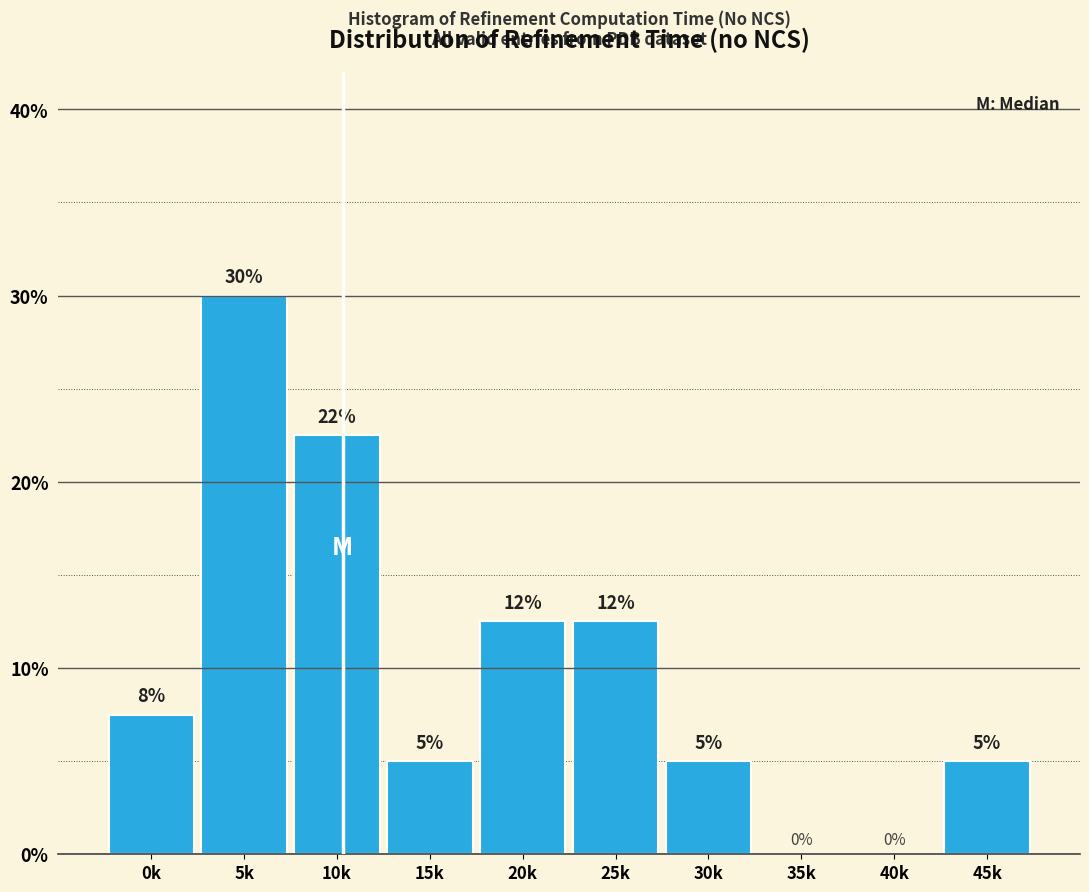

The value at 30k is 5.0. True or false?

True